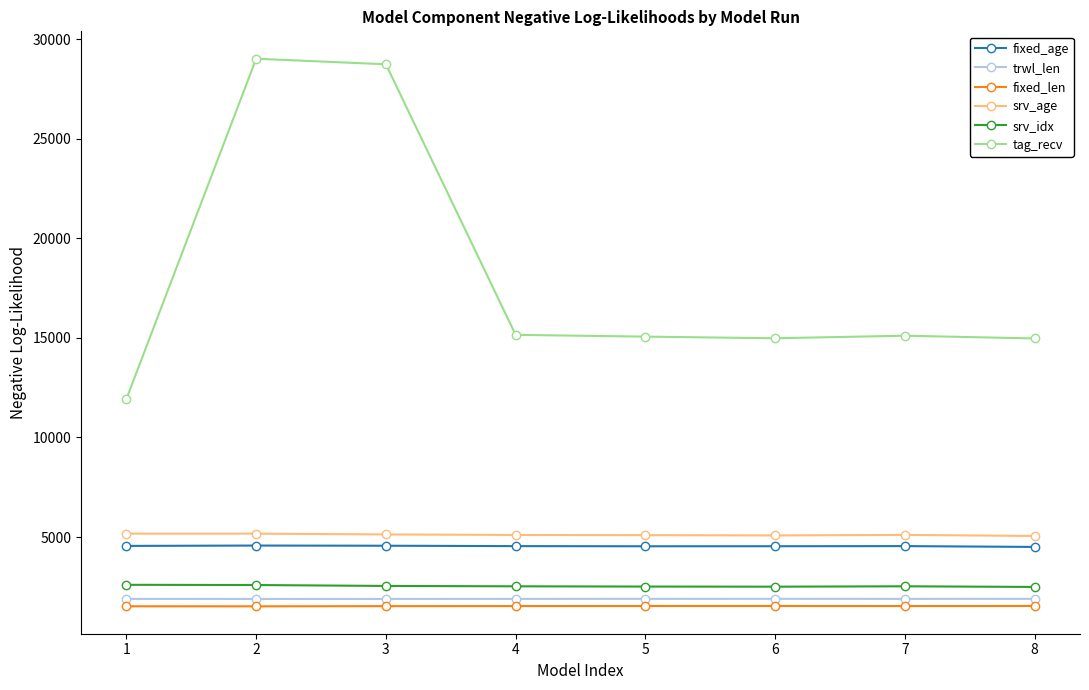

What is the spread (max minus min) of values at 2?

27490.5